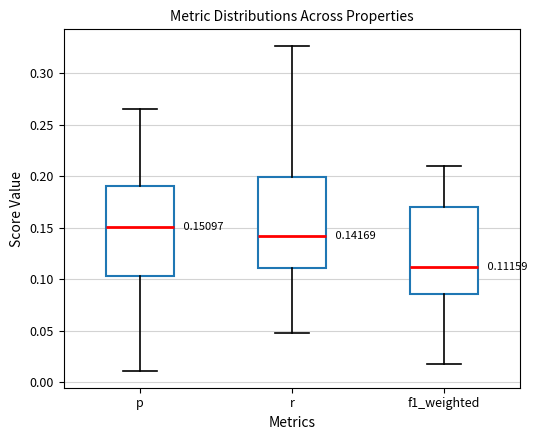

Which box has the highest median line?

p